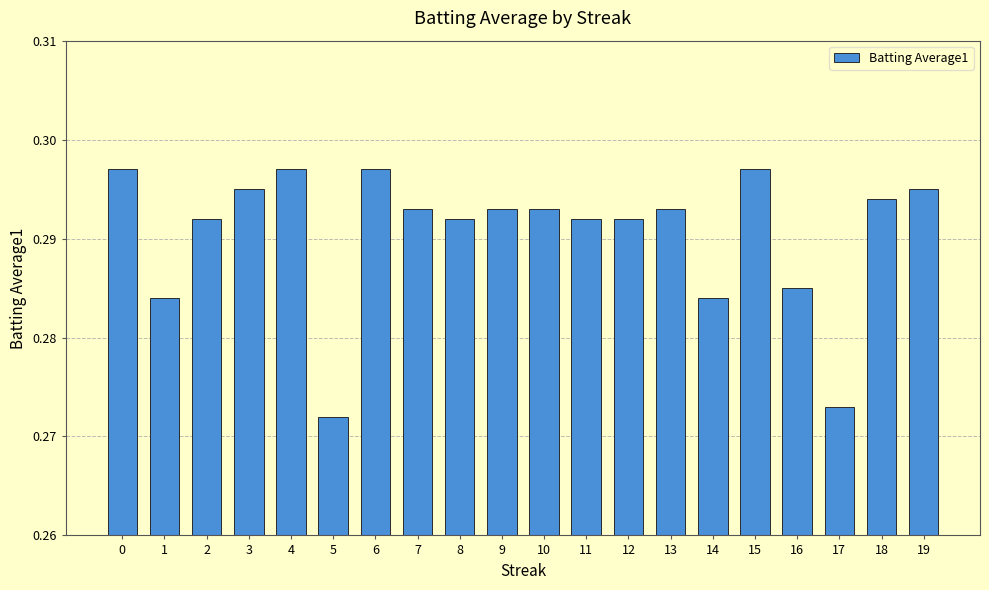

Is it true that the value at 5 is 0.1?

False